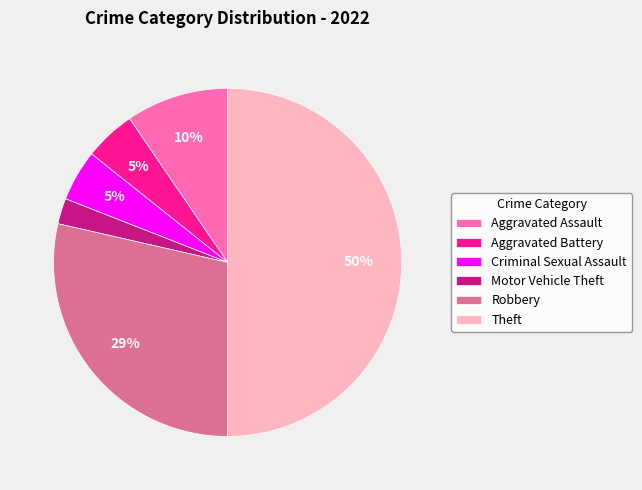

Is it true that Aggravated Battery is 5% of the pie?

True